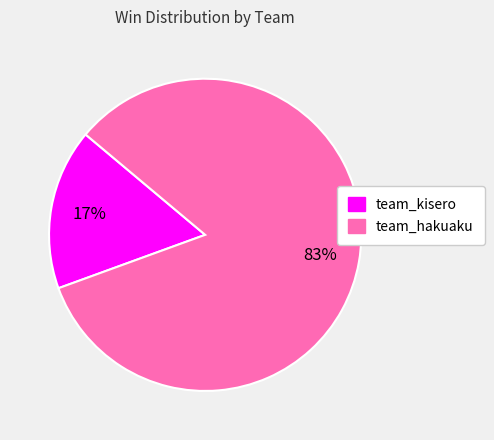

Between team_hakuaku and team_kisero, which is larger?

team_hakuaku